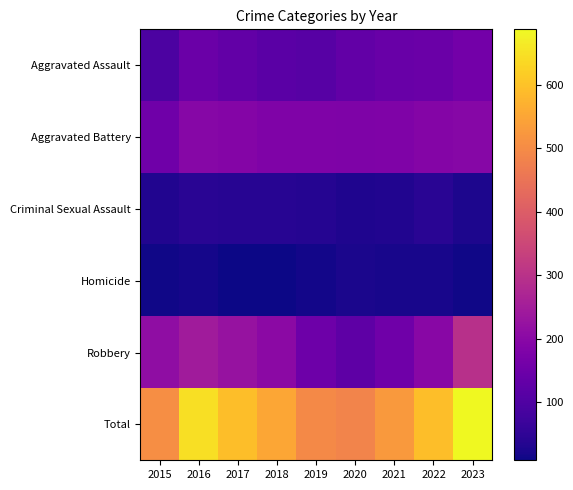

What is the difference between the highest and lowest values at 2022?

574